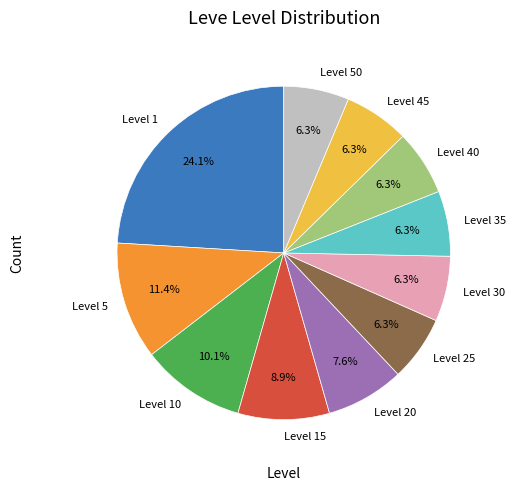

What is the ratio of the value at Level 40 to the value at Level 25?

1.0